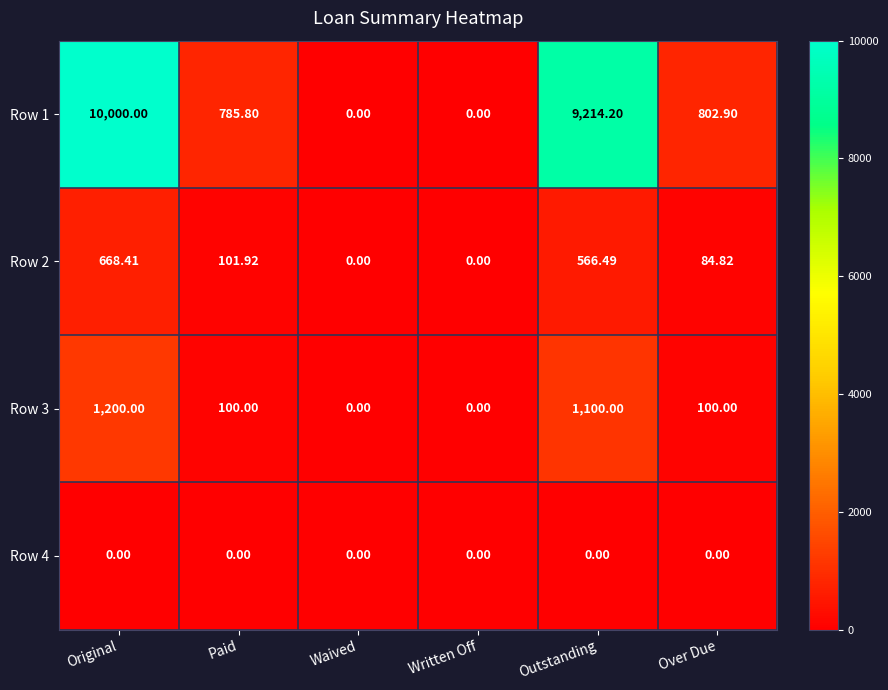

At which label is Row 1 closest to 5000?

Over Due